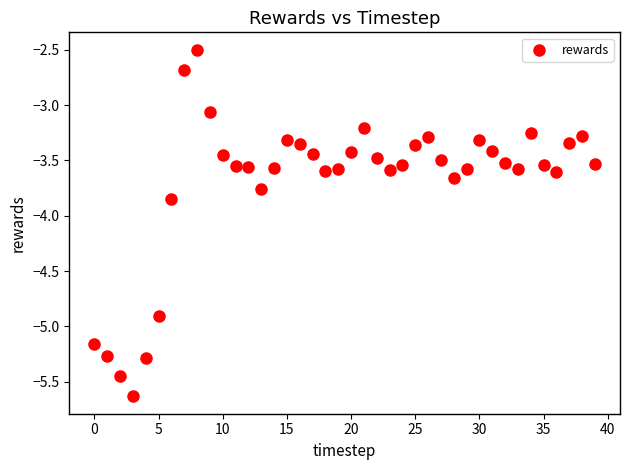

What is the range of Y values (max minus min)?

3.1